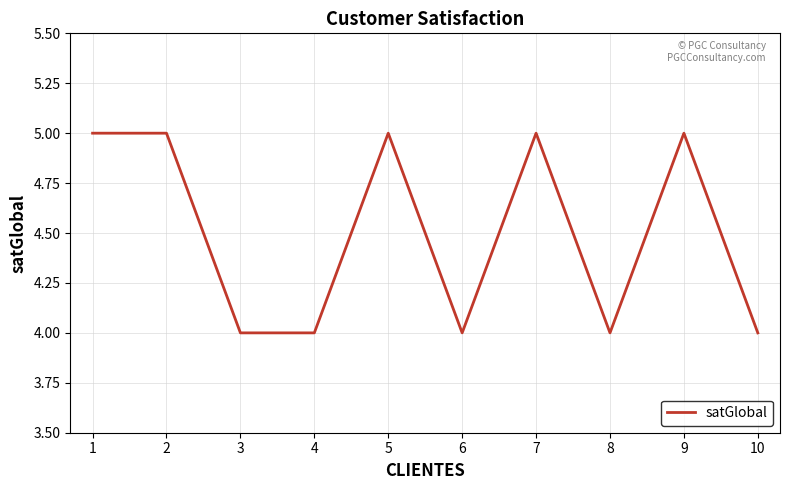

The value at 7 is 5. True or false?

True